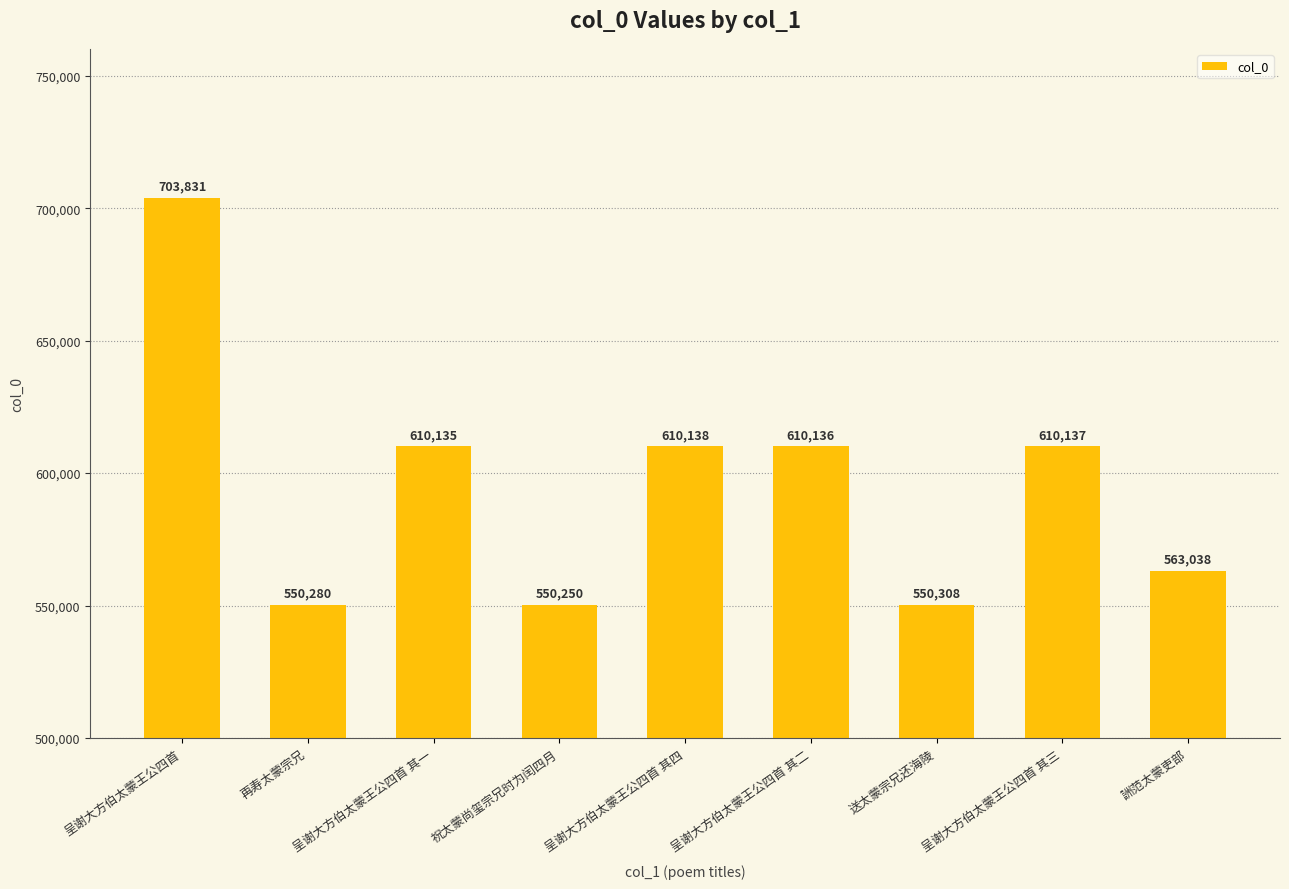

Where is the data nearest to the value 627040?

呈谢大方伯太蒙王公四首 其四